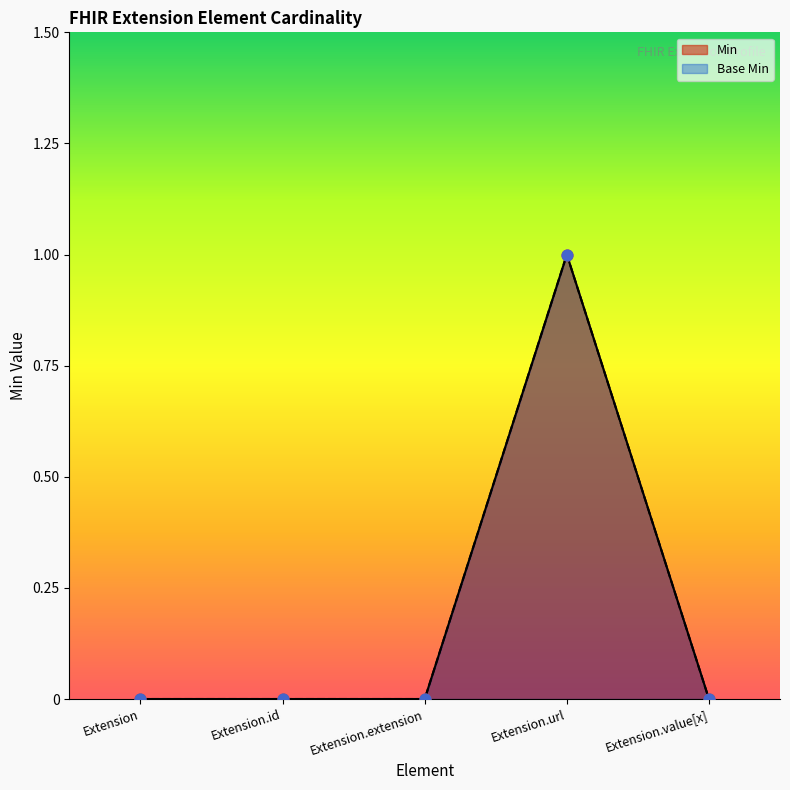

Which series has the largest Y range (max minus min)?

Min